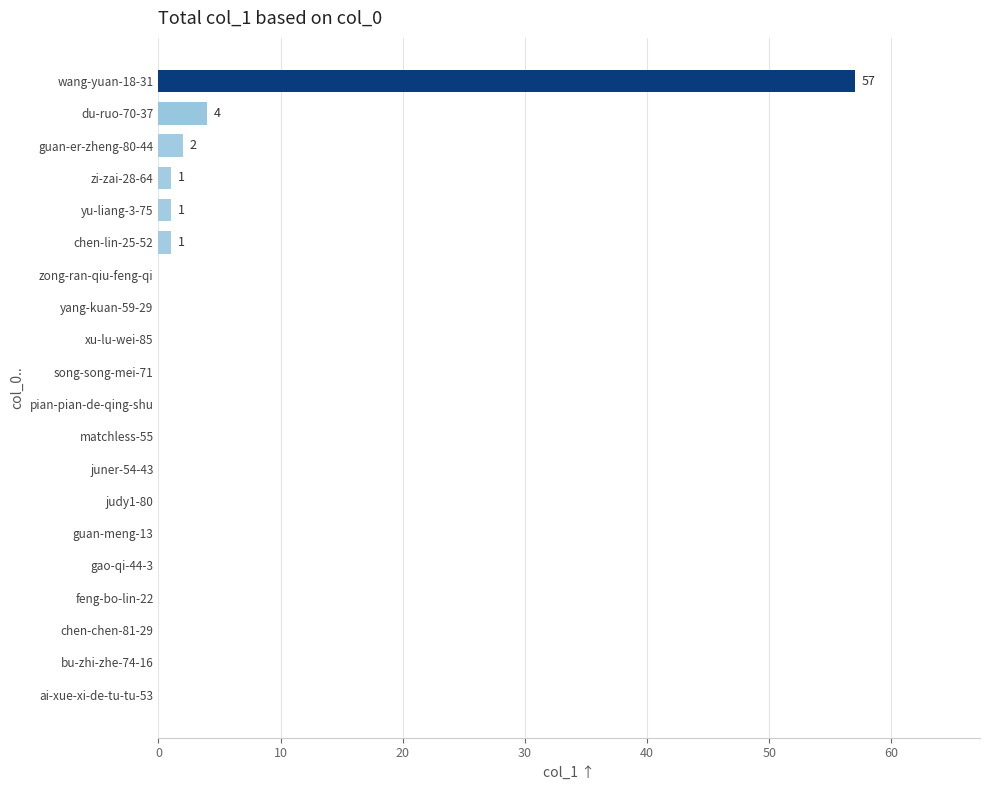

At which label is the value closest to 28?

du-ruo-70-37